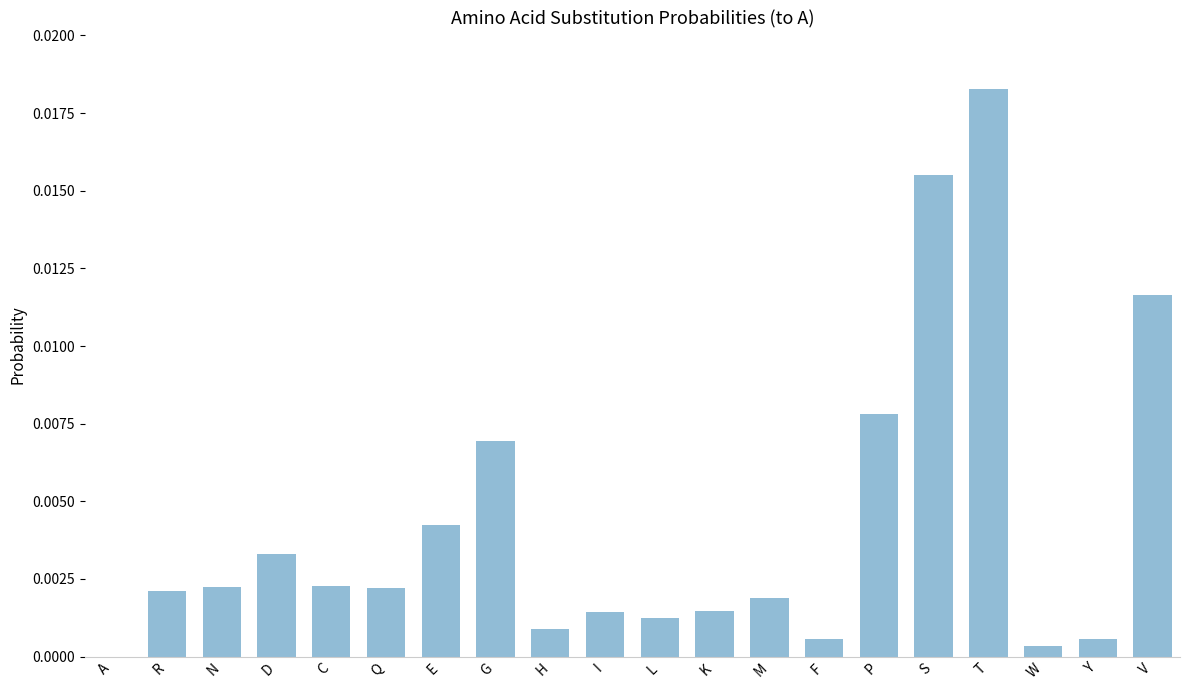

Which label corresponds to the largest value in the chart?

T